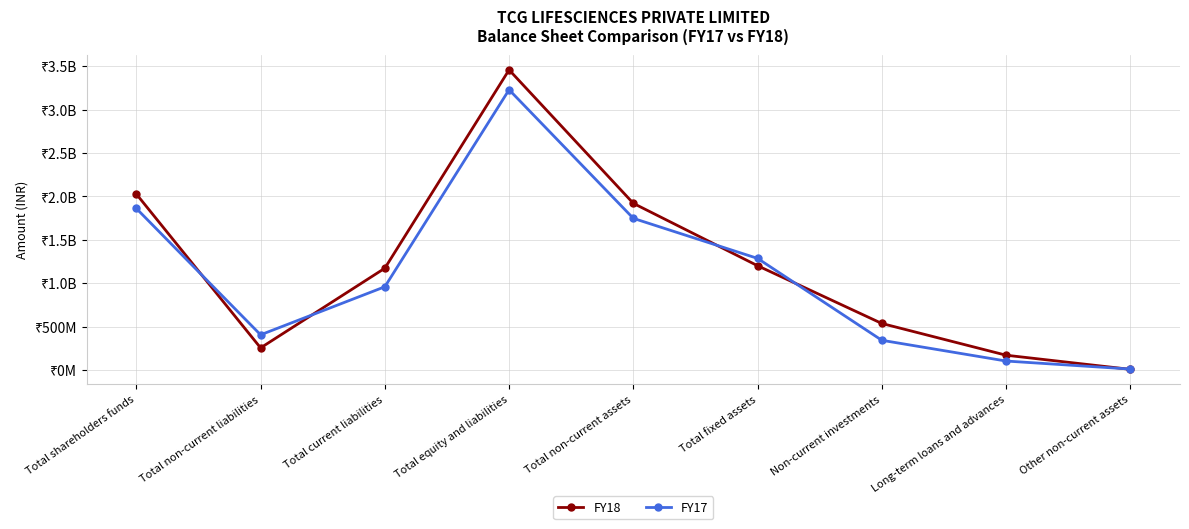

What are all the series names shown in the legend?

FY18, FY17